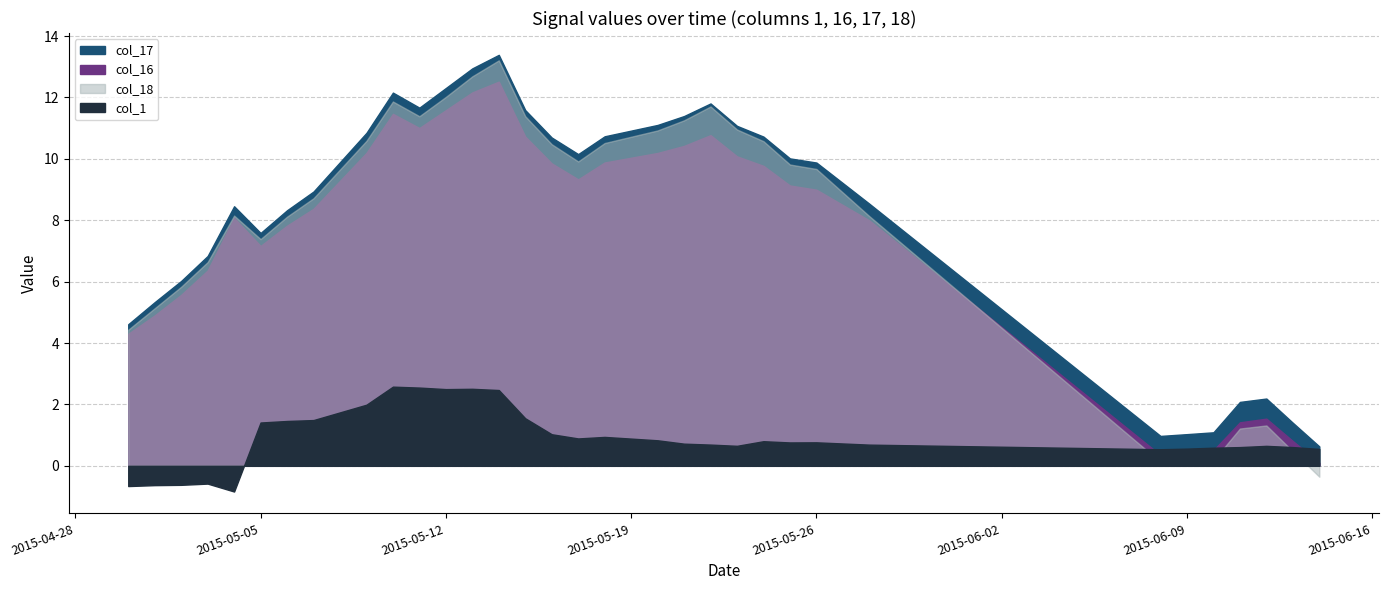

How many lines are shown in the chart?

4